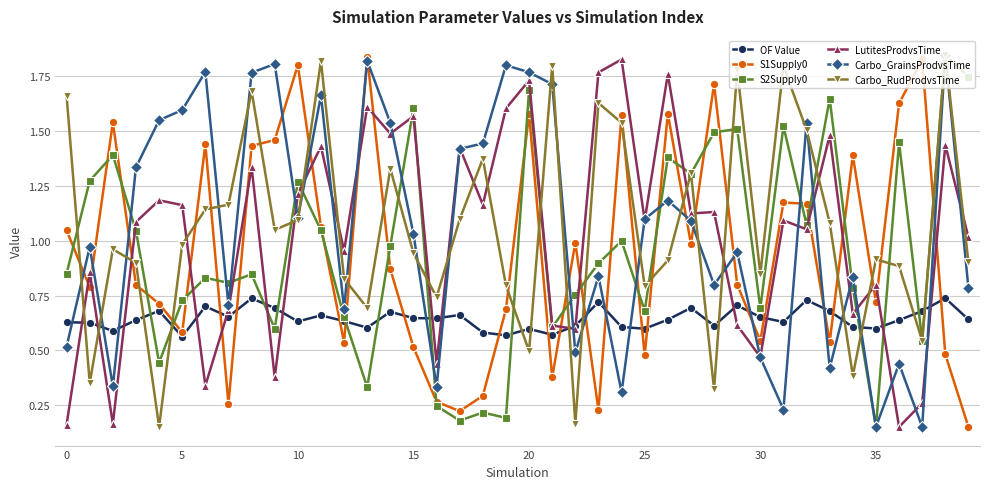

How many values in the LutitesProdvsTime series exceed 1?

24